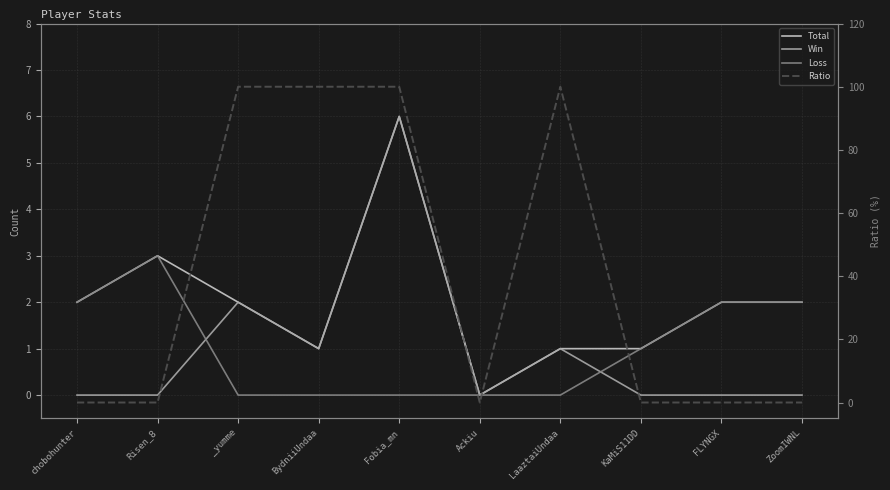

How many values in the Ratio series exceed 0?

4